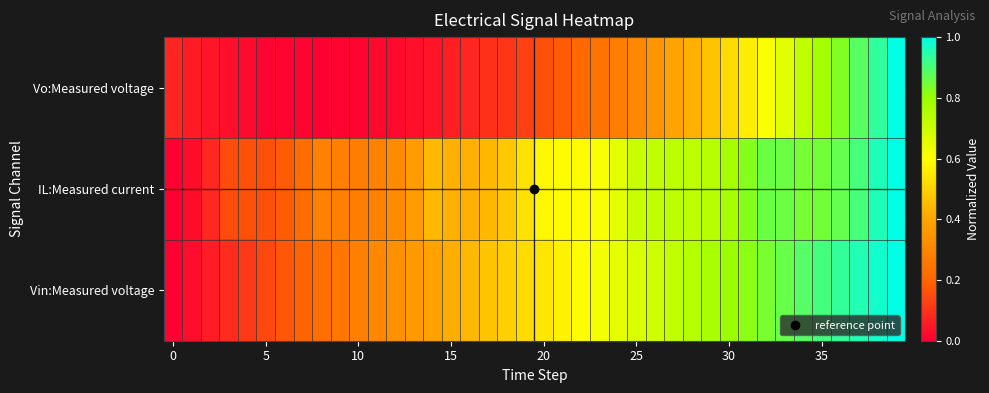

At which category does the chart reach its peak across all series?

39